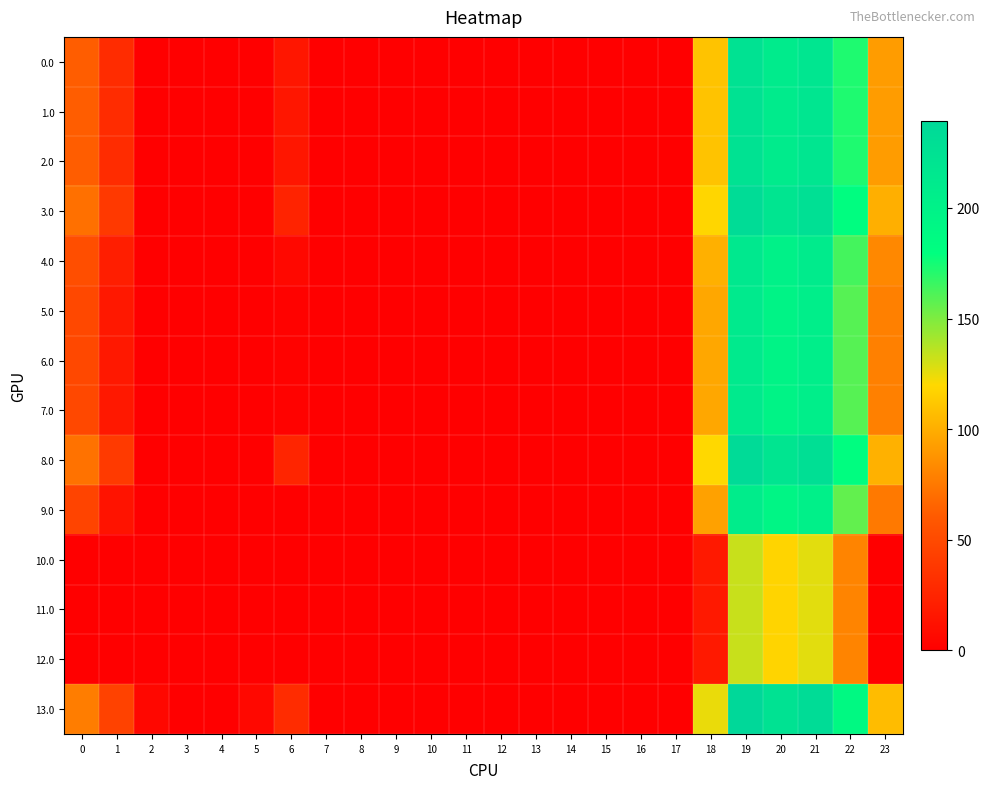

At which category is the sum across all series the highest?

19